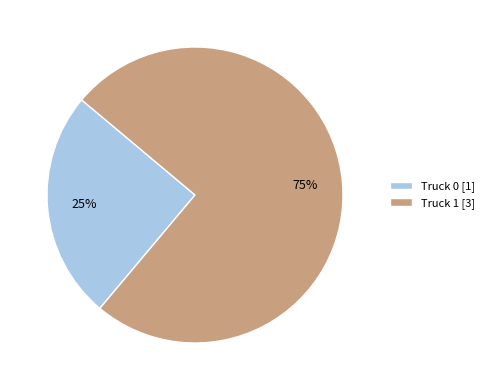

Count the number of slices in the pie.

2